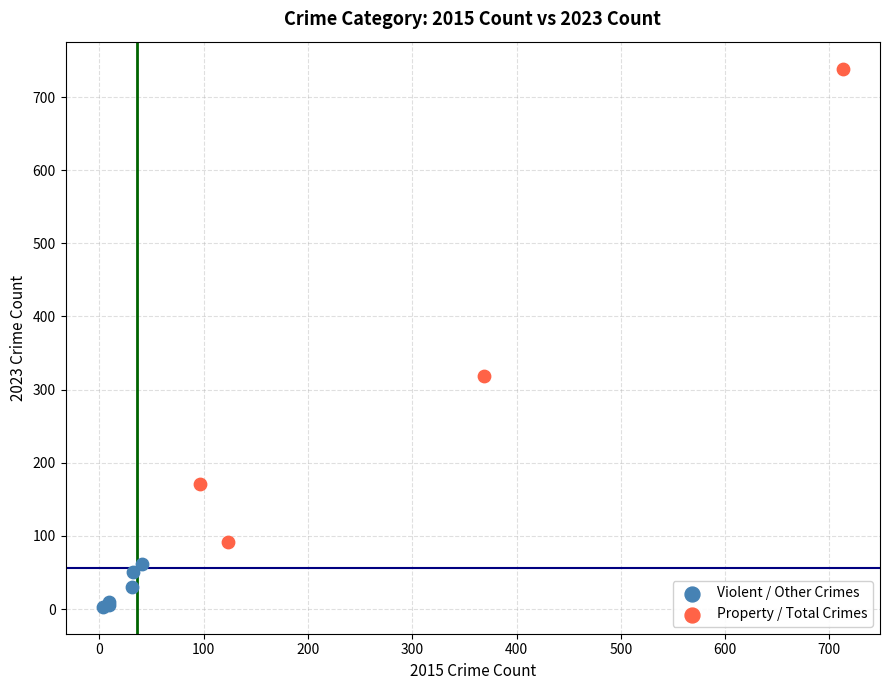

What are all the series names shown in the legend?

Violent / Other Crimes, Property / Total Crimes